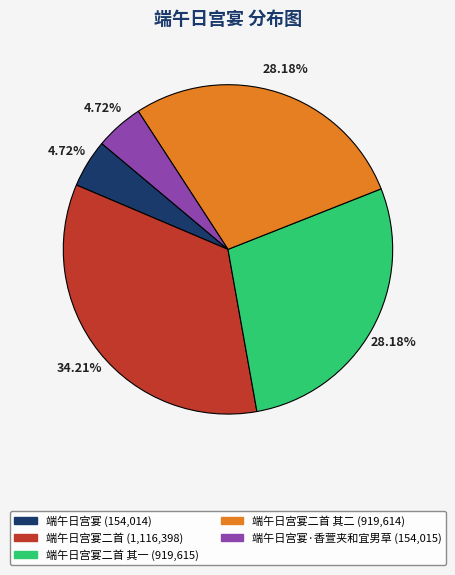

Is there any slice that represents more than half of the pie?

No